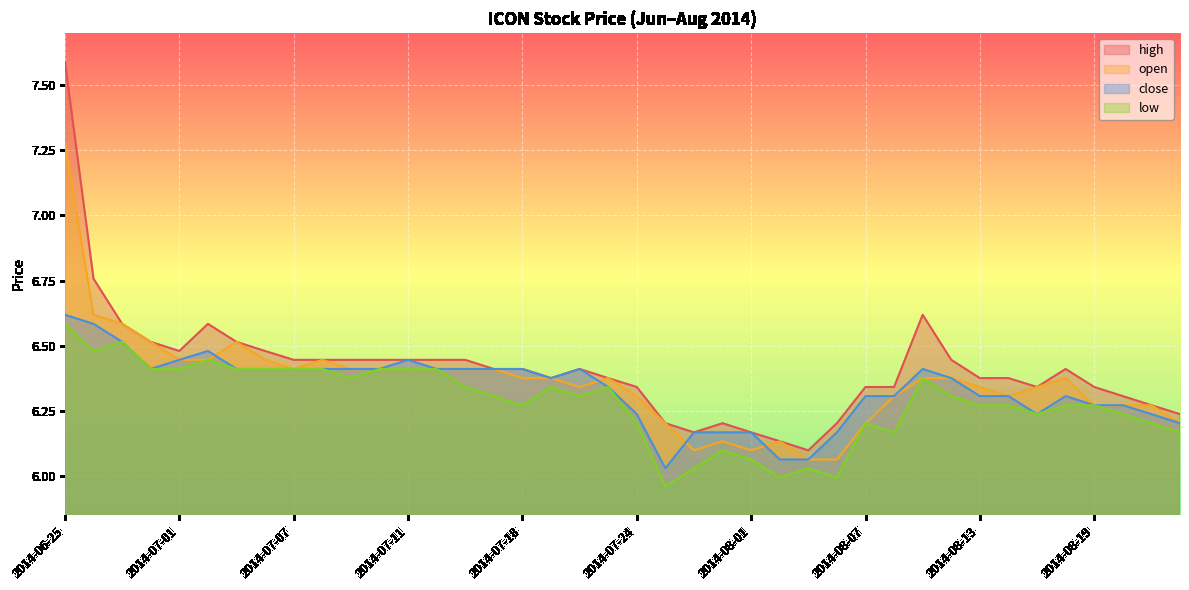

What is the value of the low point at the 12th from the left?

6.4